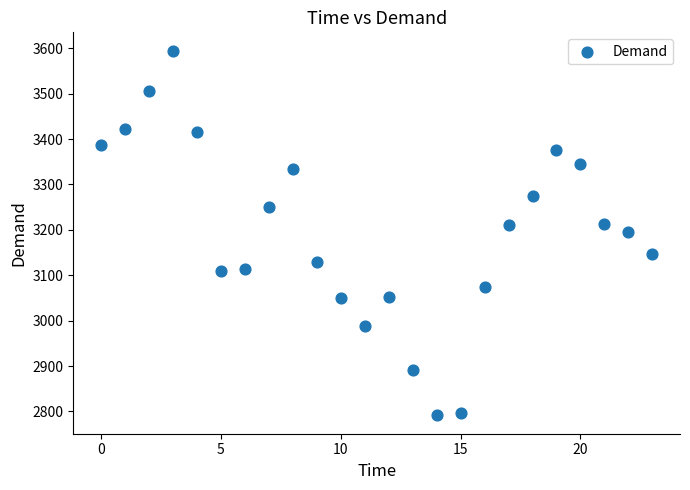

What is the range of Y values (max minus min)?

804